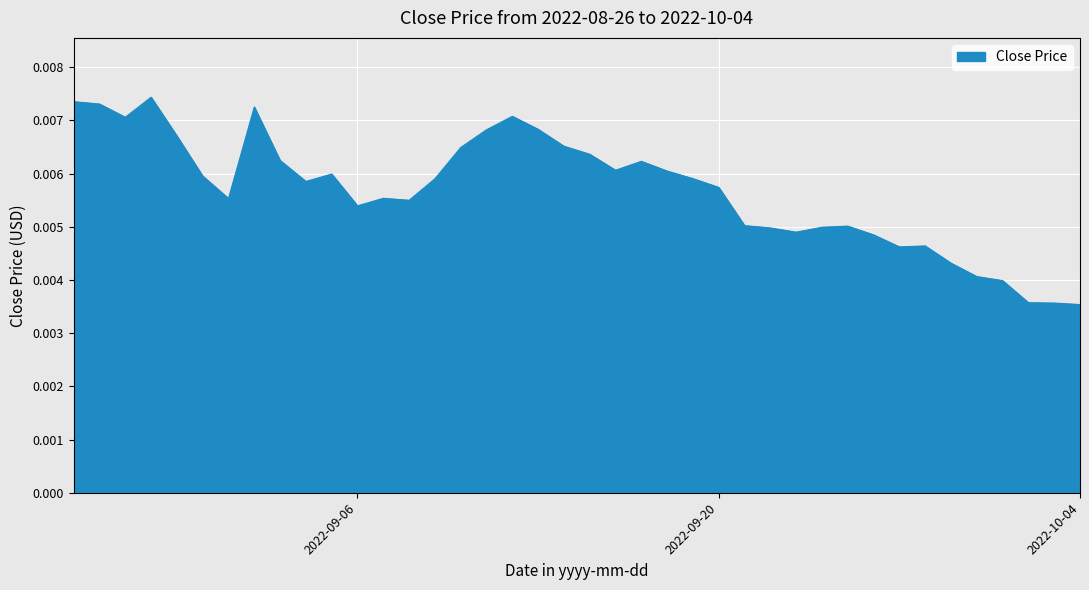

What is the label of the 24th point from the left?

2022-09-18